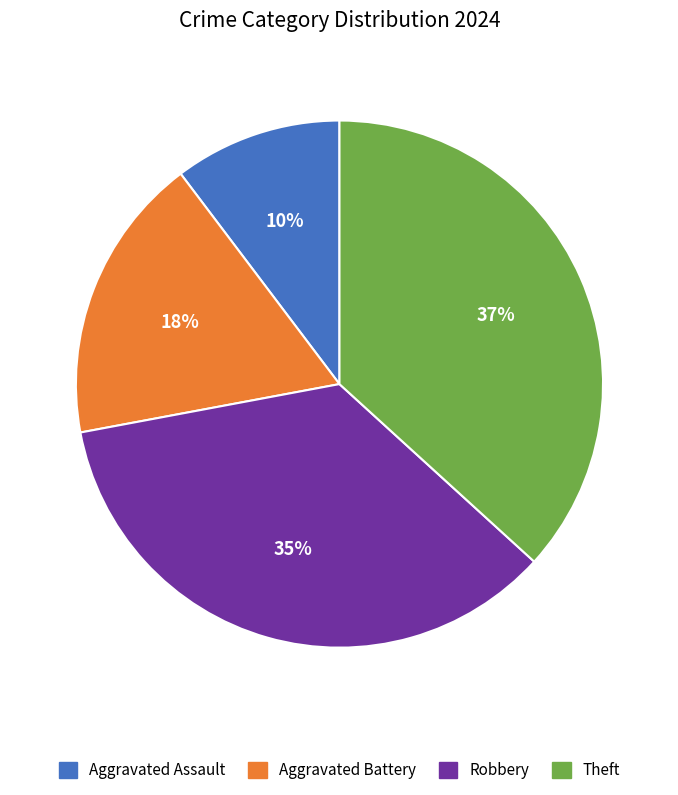

Rank the categories by value from highest to lowest.

Theft, Robbery, Aggravated Battery, Aggravated Assault